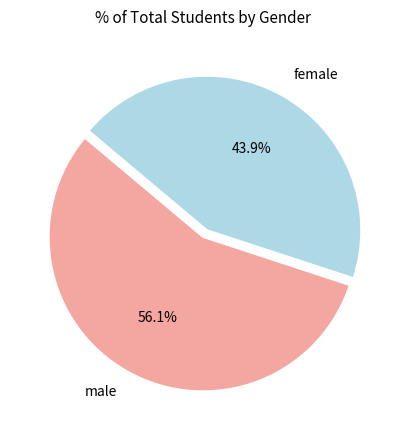

Does female represent more than half of the total?

No